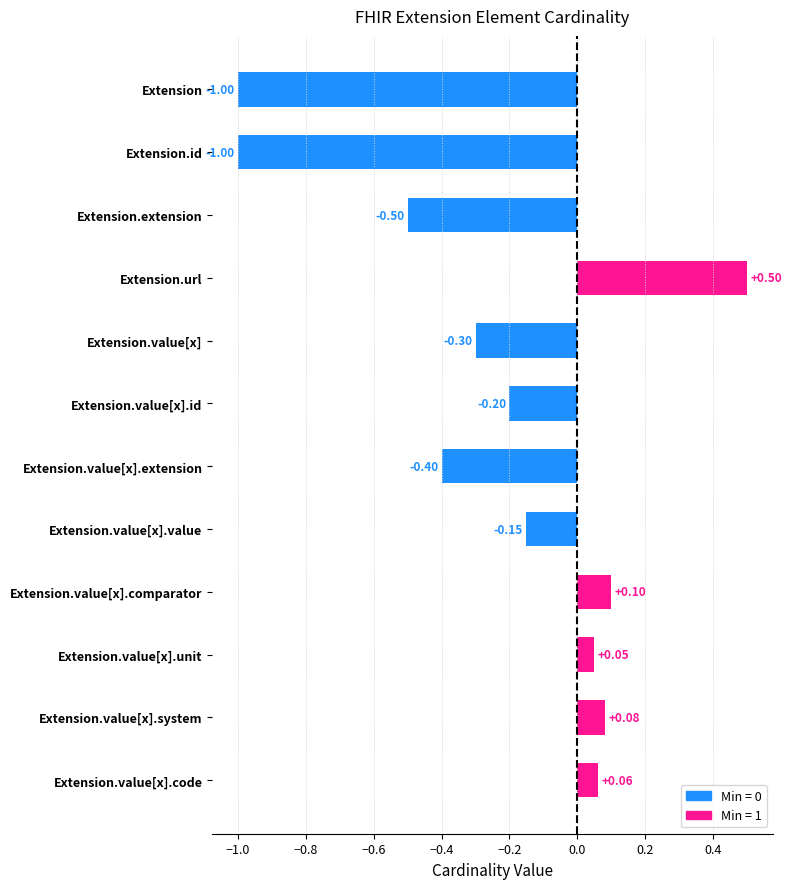

Between Extension.id and Extension.value[x].id, which series saw the biggest shift?

Min